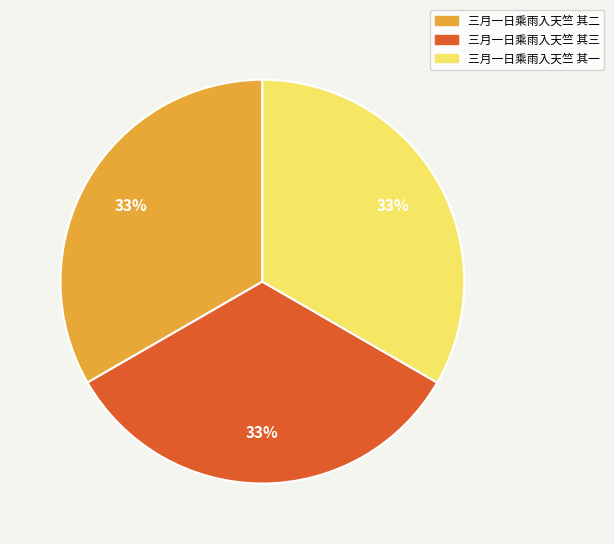

Is there a majority slice in this chart?

No